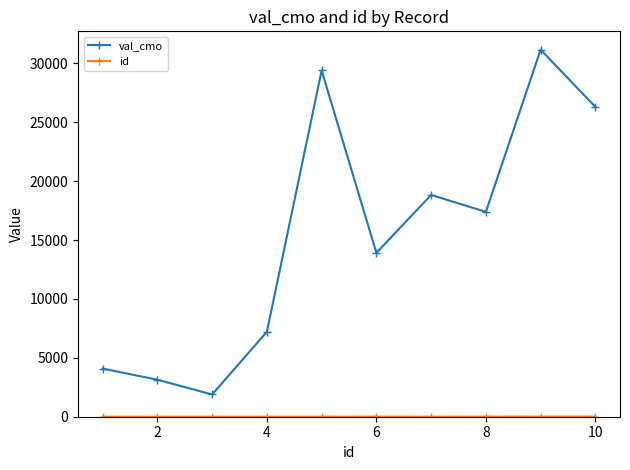

What is the average value of the val_cmo series?

15335.2